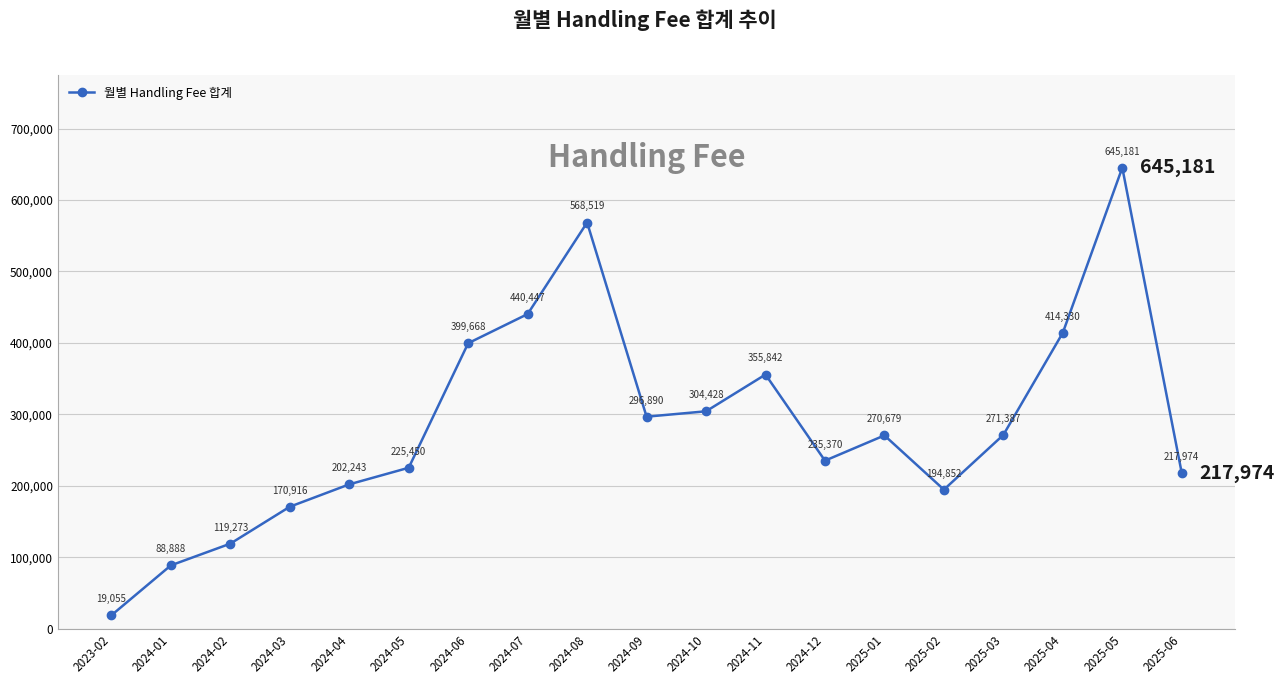

Does the chart have visible grid lines?

Yes